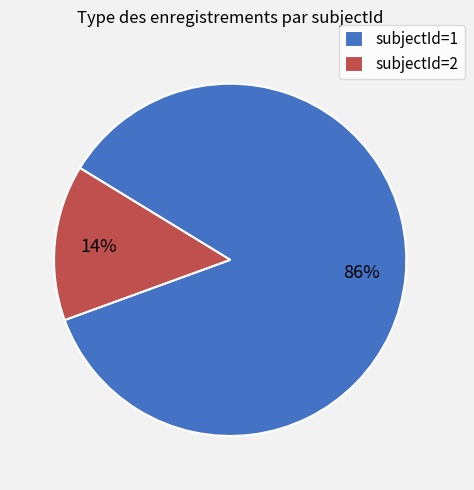

What percentage is the subjectId=2 slice, to the nearest percent?

14%